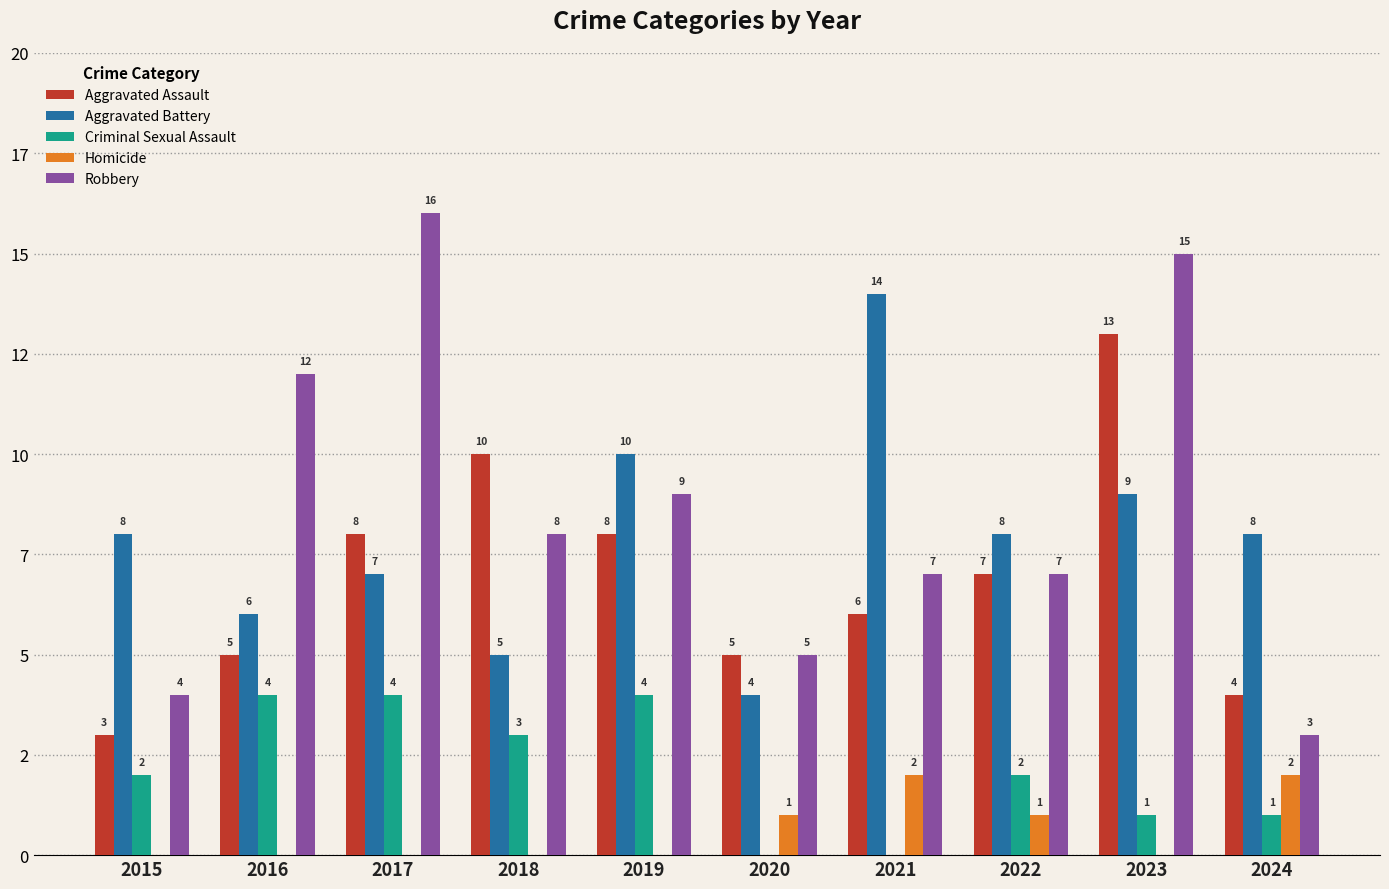

What are all the series names shown in the legend?

Aggravated Assault, Aggravated Battery, Criminal Sexual Assault, Homicide, Robbery